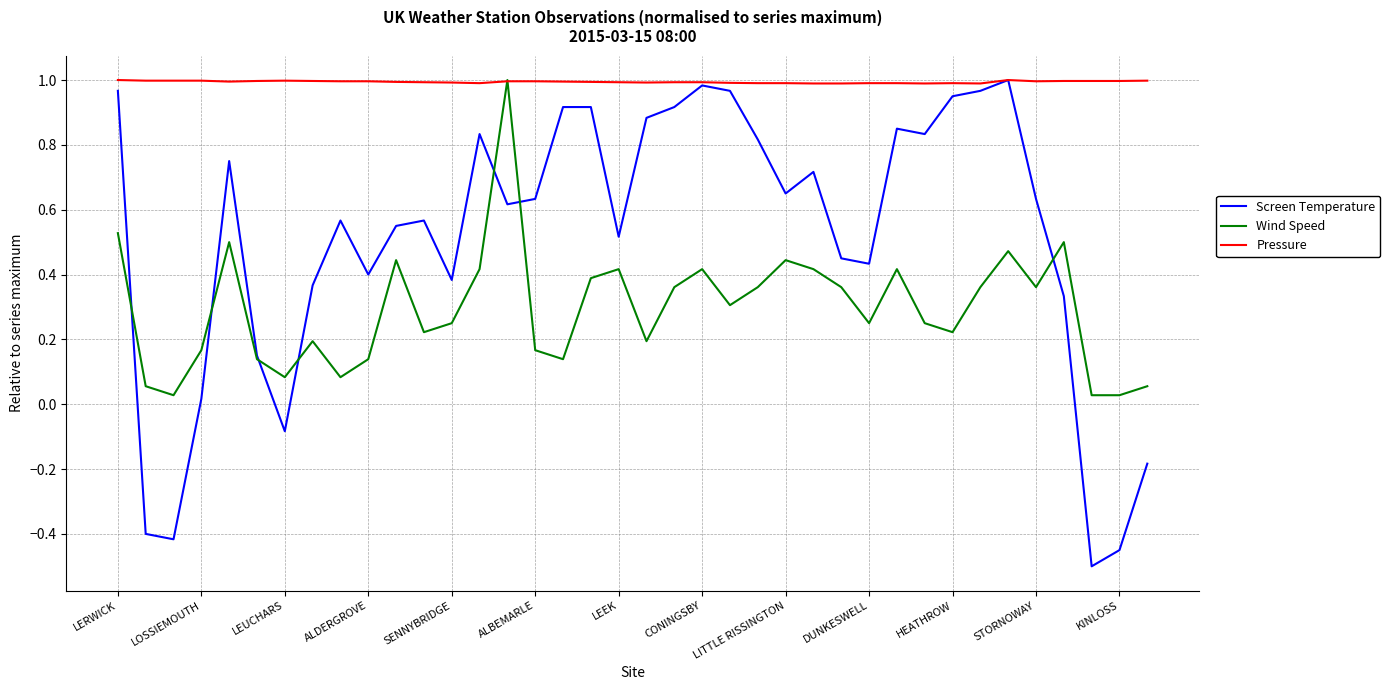

Which series has the largest total across all categories?

Pressure